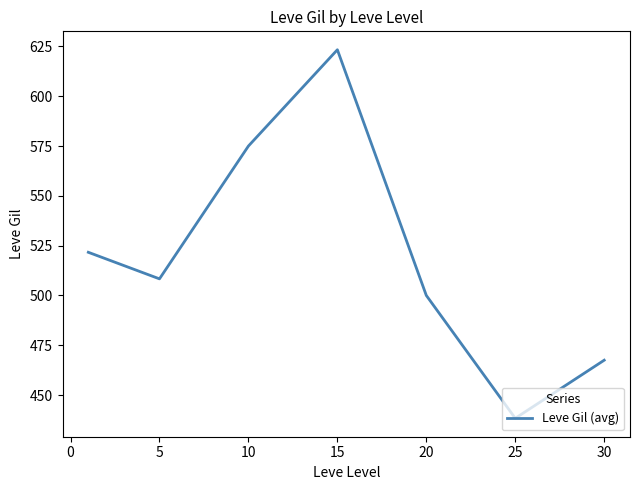

What is the difference between the second highest and second lowest values?

107.5